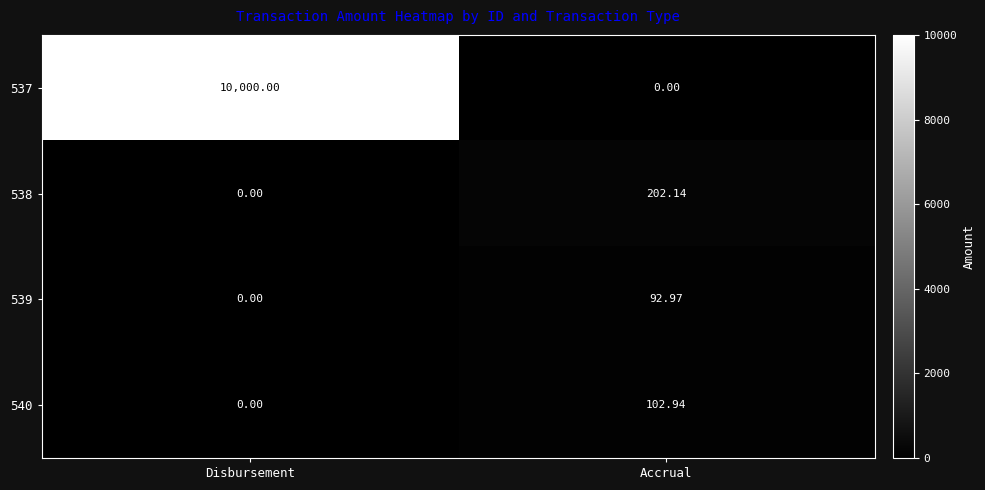

How many data points does each series have?

2